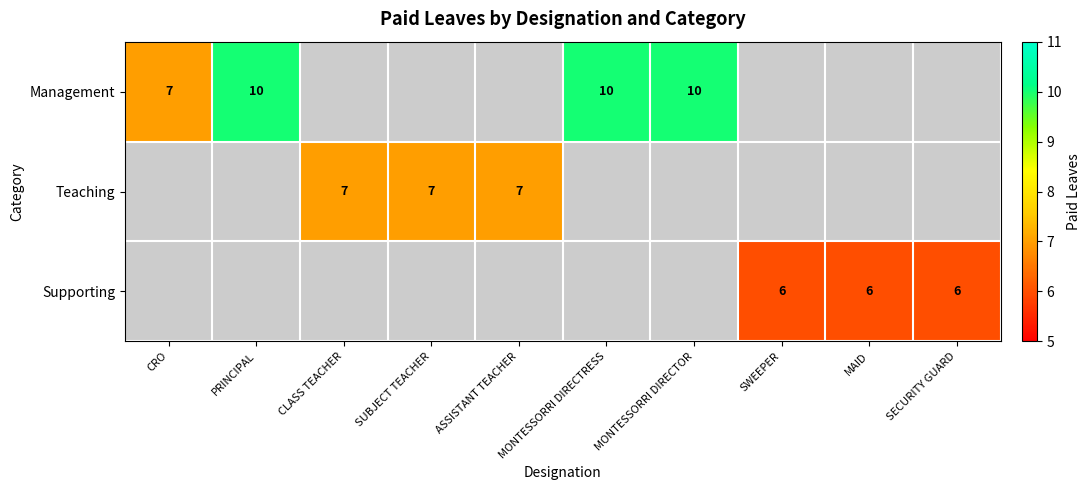

True or false: Supporting has a value of 10 at SWEEPER.

False